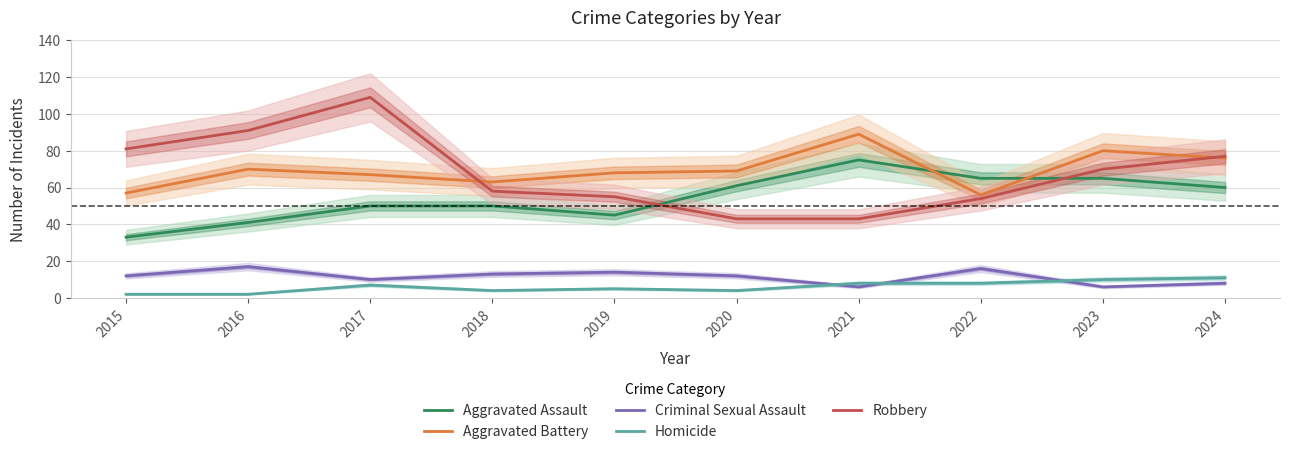

What is the difference between the maximum and minimum values in the Aggravated Assault series?

42